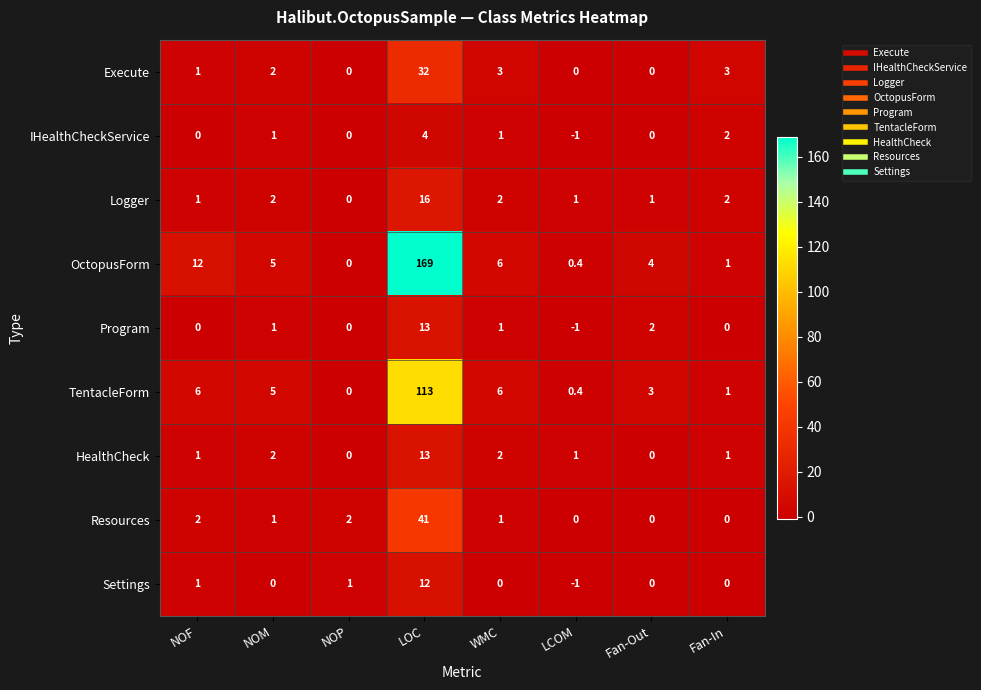

What is the sum of all Resources values?

47.0